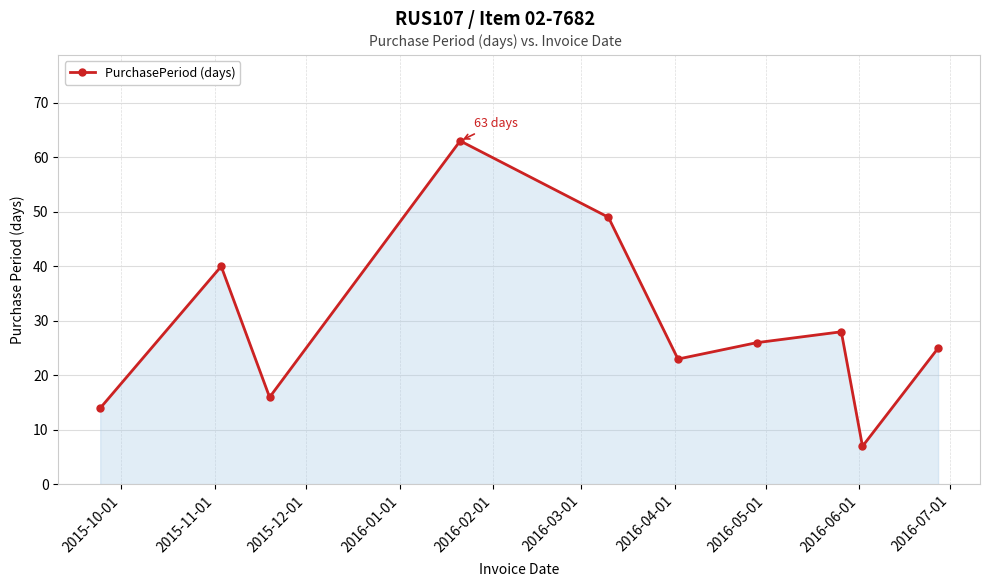

What is the difference between the maximum and minimum values?

56